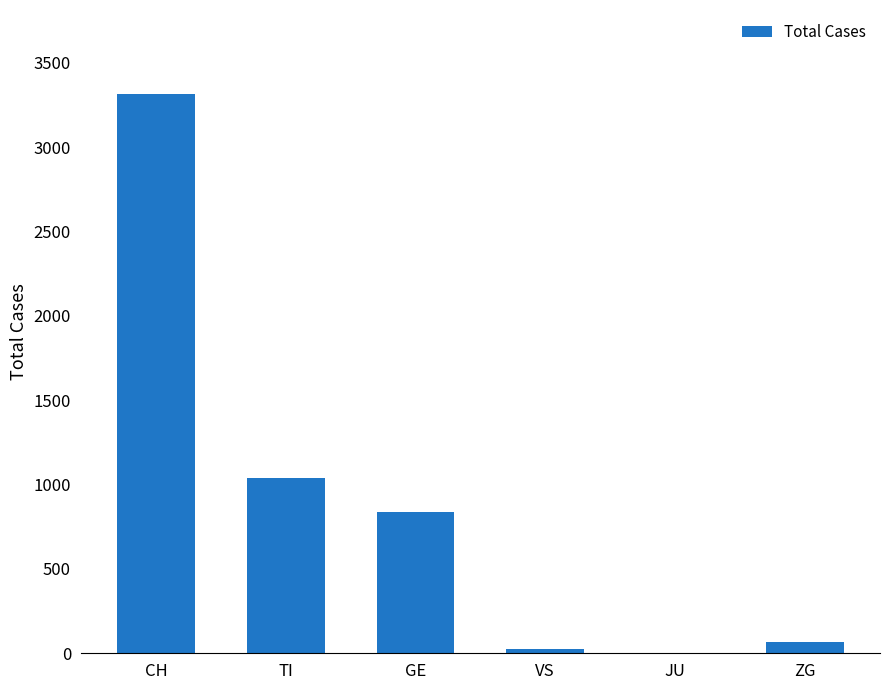

Does the chart contain stacked bars?

No